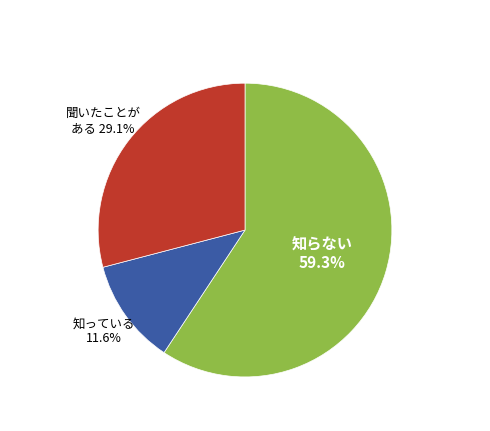

Does any single category account for the majority?

Yes